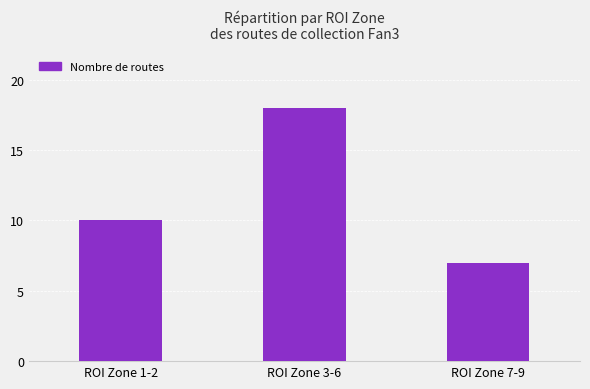

The chart shows a value of 10 at ROI Zone 1-2. True or false?

True